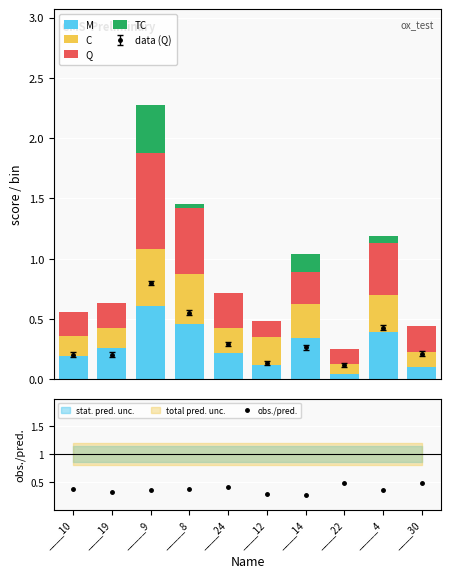

At which label does Q reach its peak?

_____9